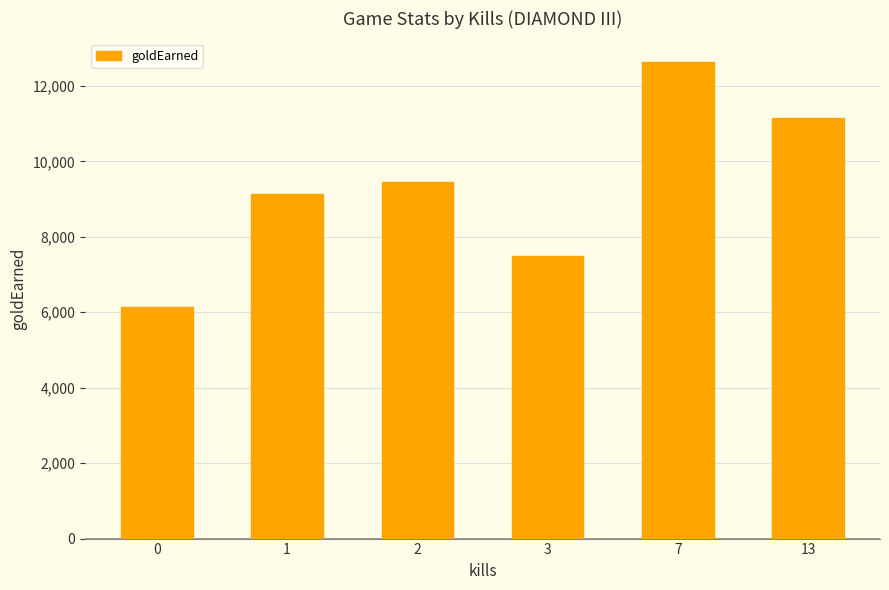

What is the sum of the values at 3 and 2?

16933